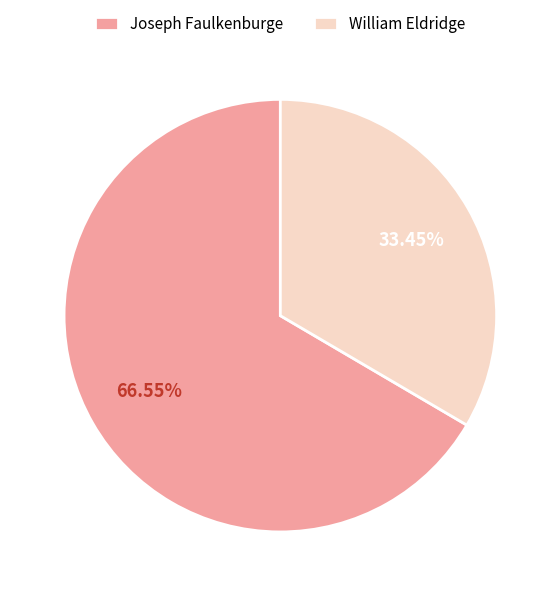

Rank the categories by value from lowest to highest.

William Eldridge, Joseph Faulkenburge